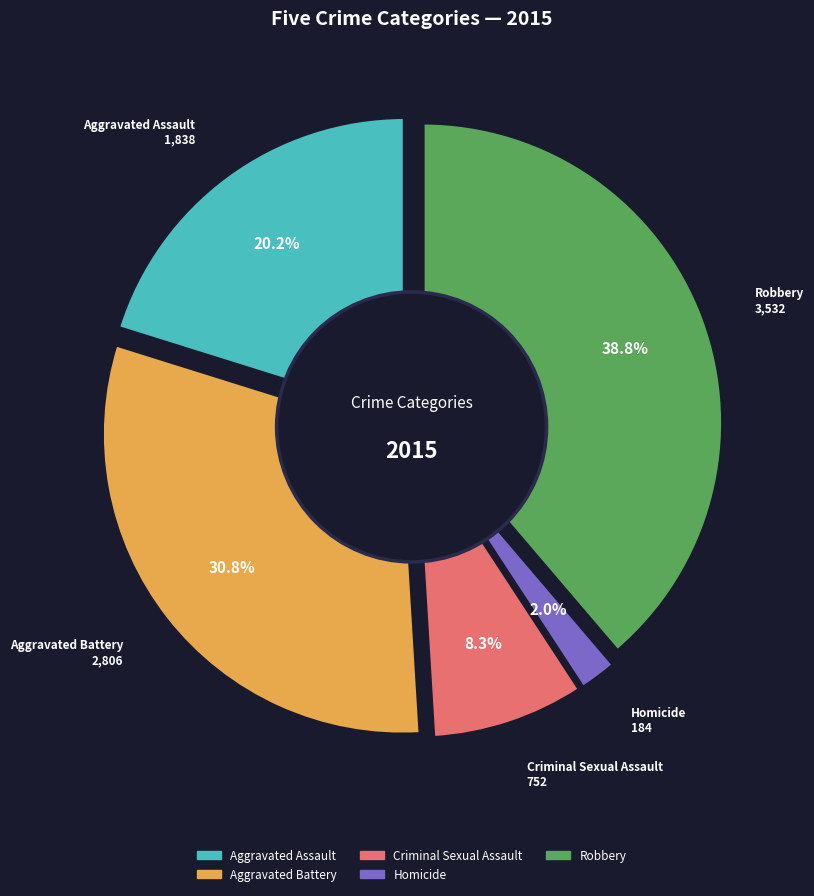

What percentage is the Criminal Sexual Assault slice, to the nearest percent?

8%